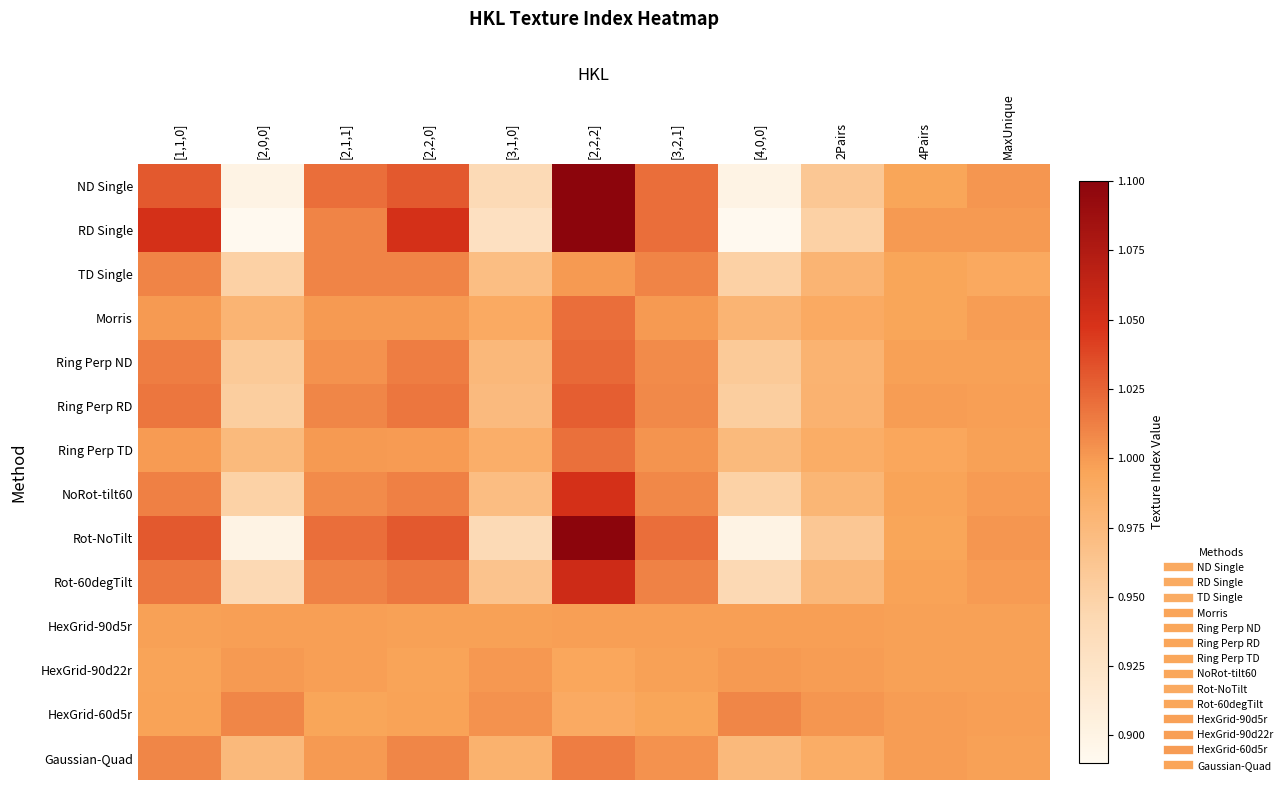

At which category is the sum across all series the highest?

[2,2,2]